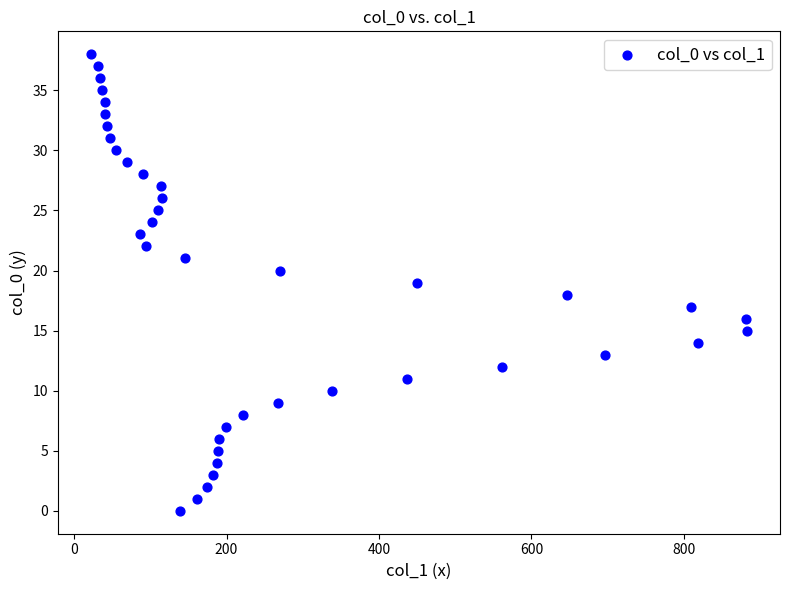

What is the range of Y values (max minus min)?

38